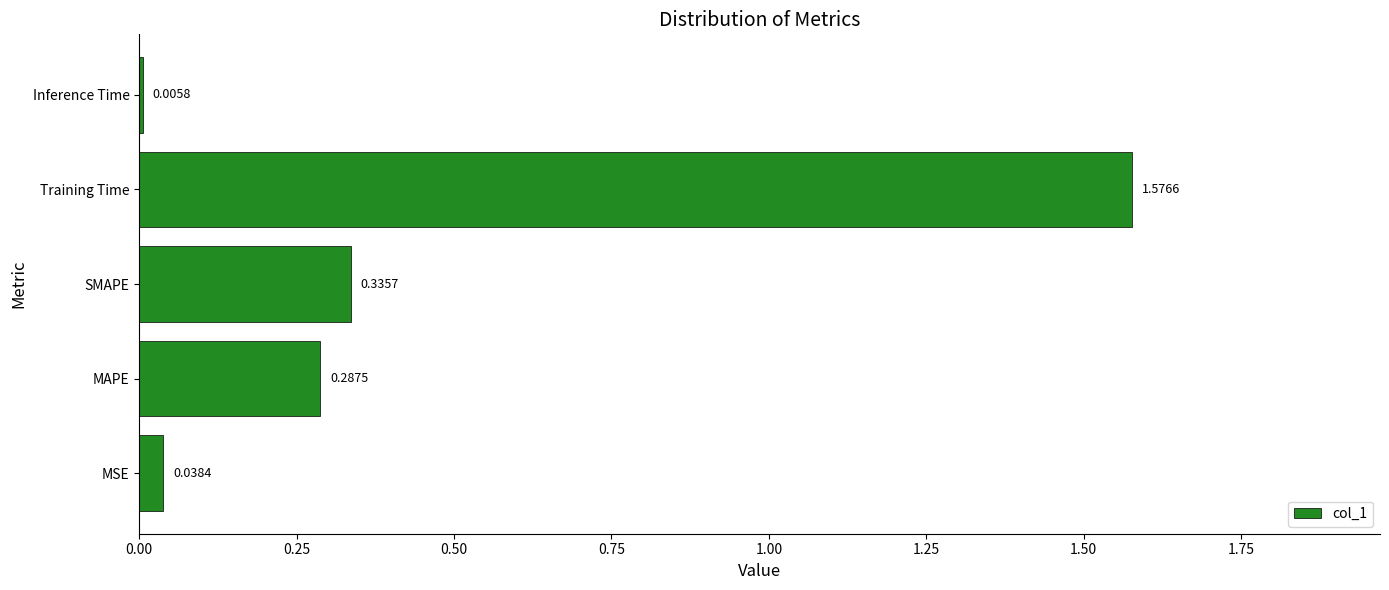

Where is the data nearest to the value 0?

Inference Time